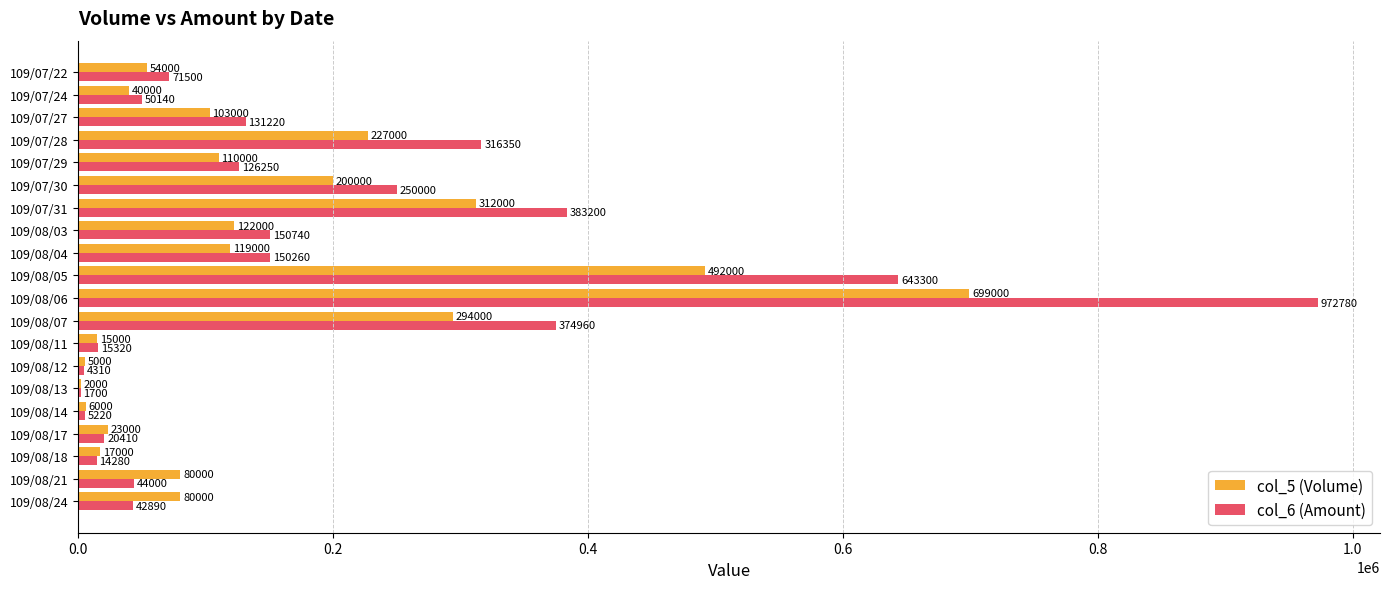

True or false: col_6 (Amount) has a value of 260734 at 109/08/03.

False